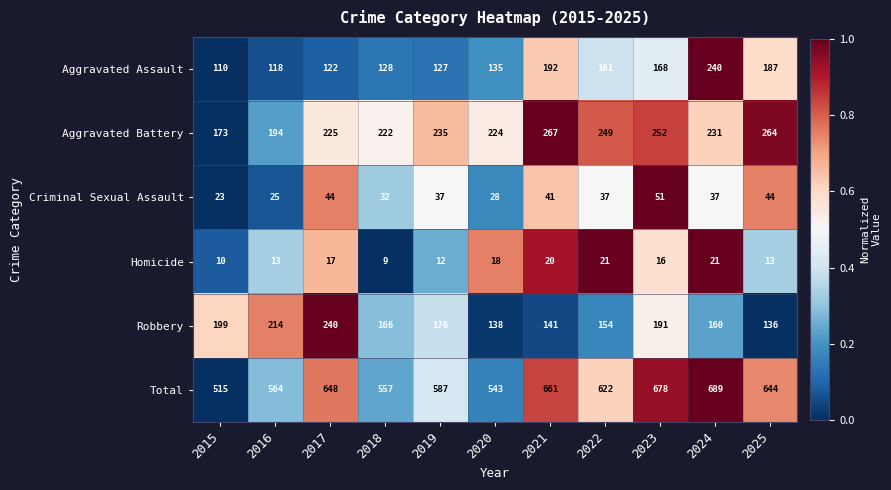

Which category has the lowest value across all series?

2018